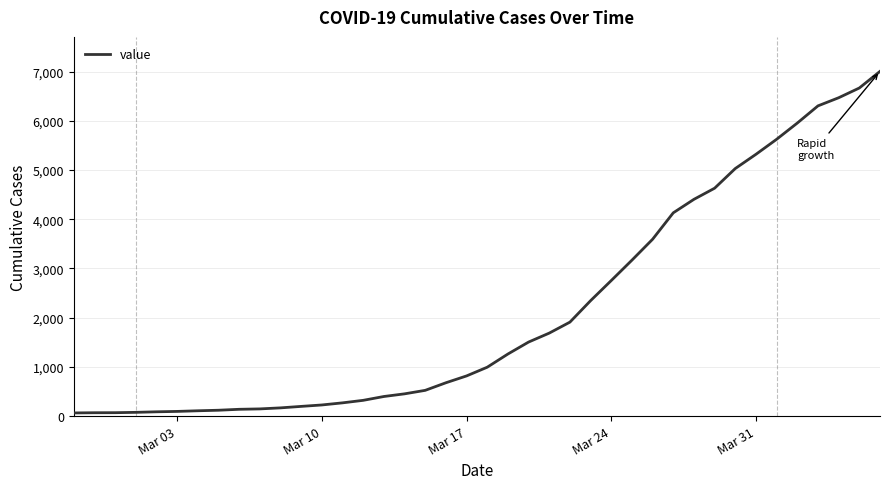

What is the greatest value displayed?

7004